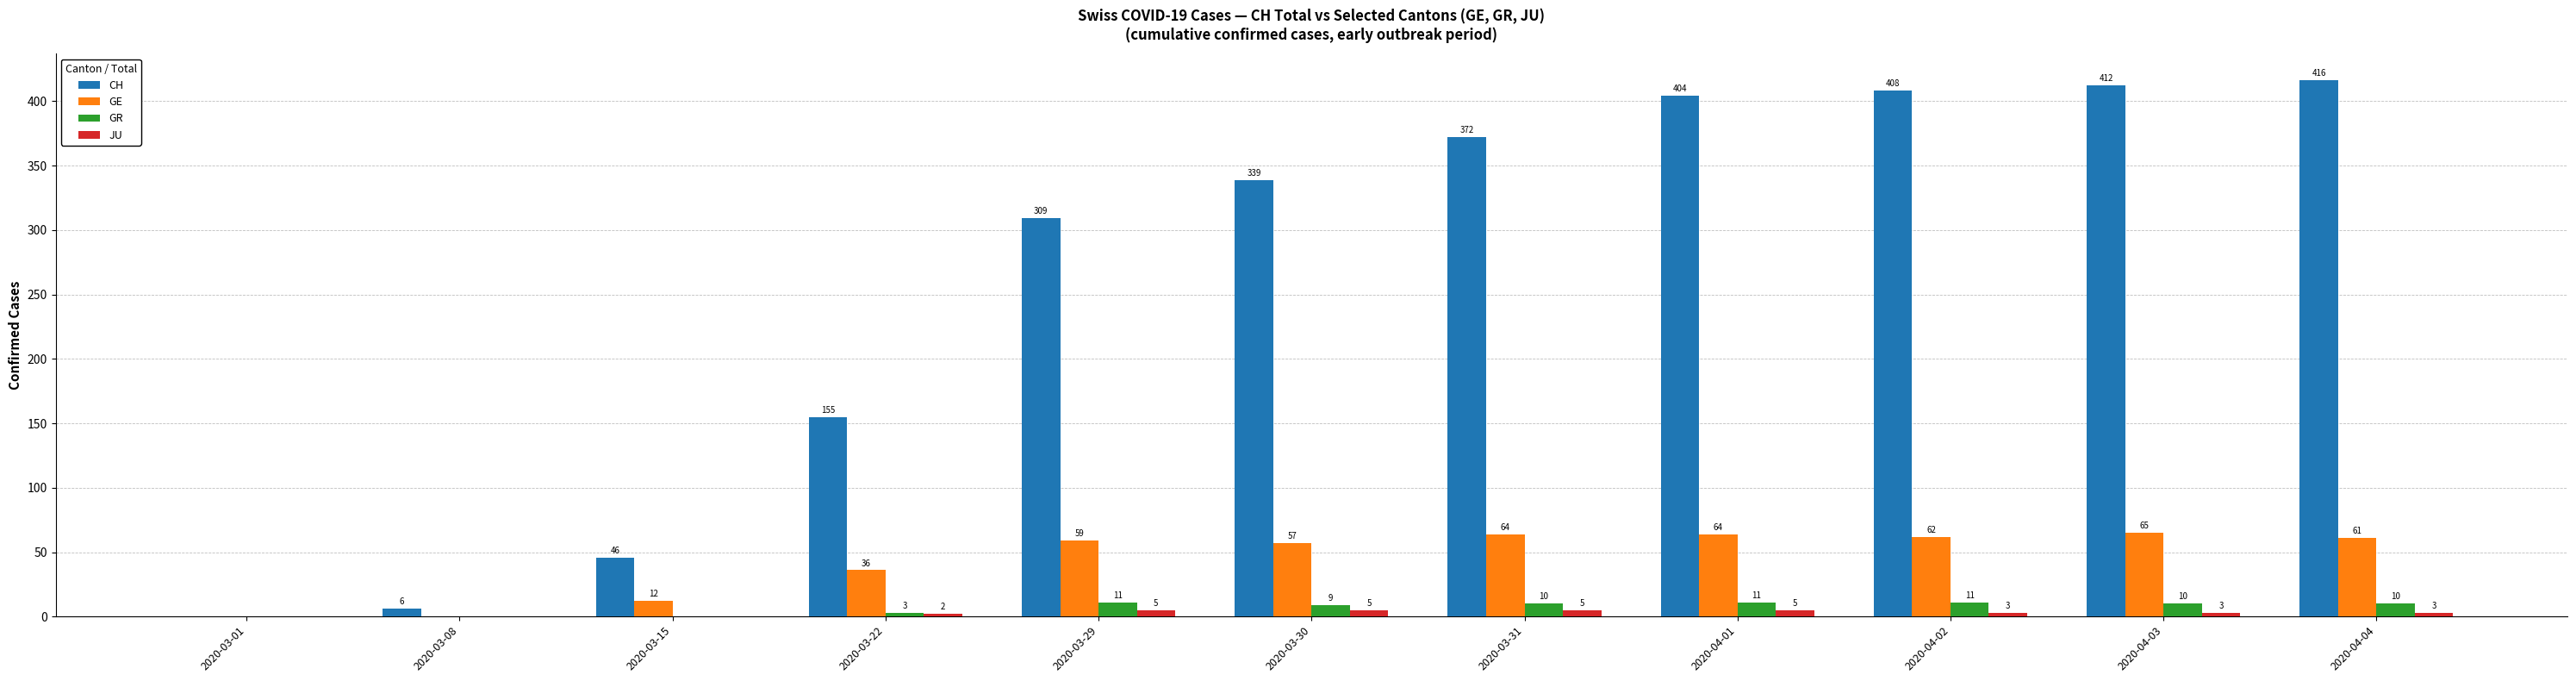

What is the maximum value shown in the chart?

416